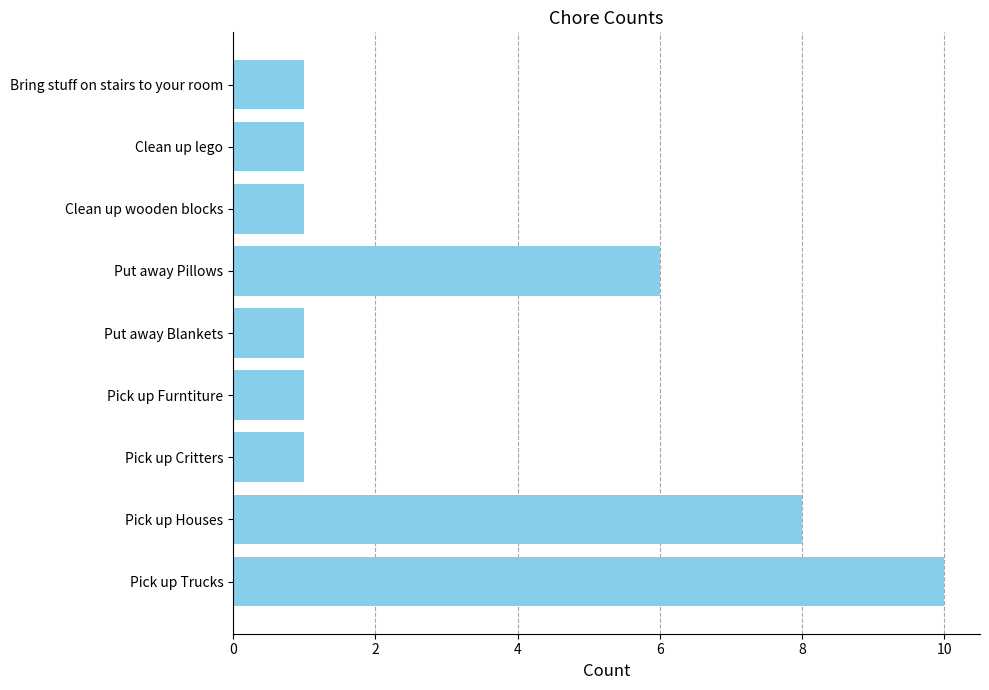

Are the bars grouped side by side (vs. stacked)?

No